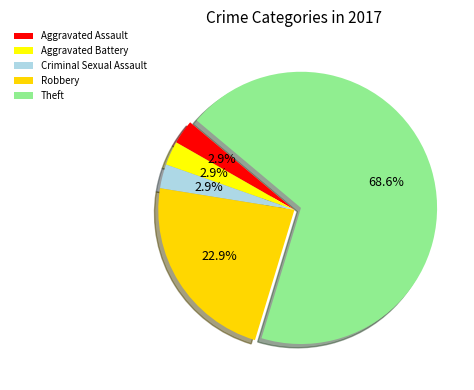

True or false: Theft accounts for 69% of the total.

True